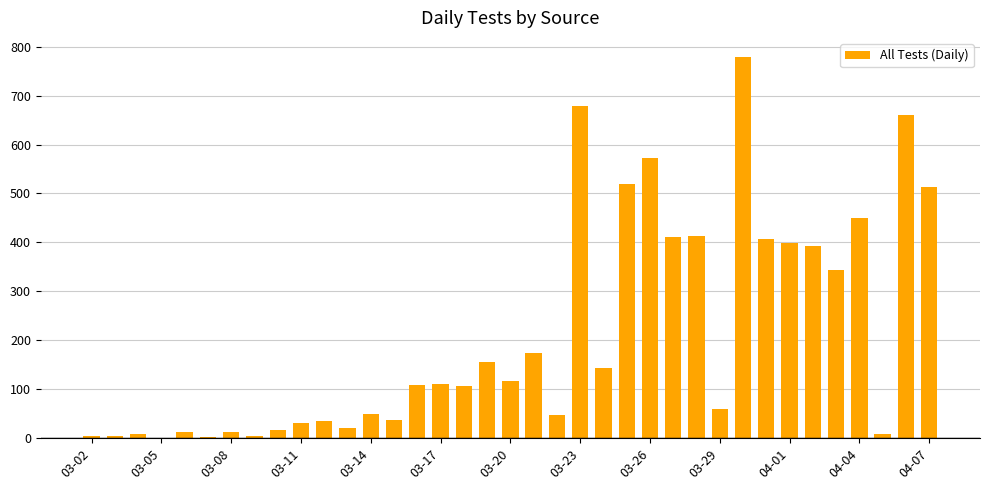

What is the greatest value displayed?

779